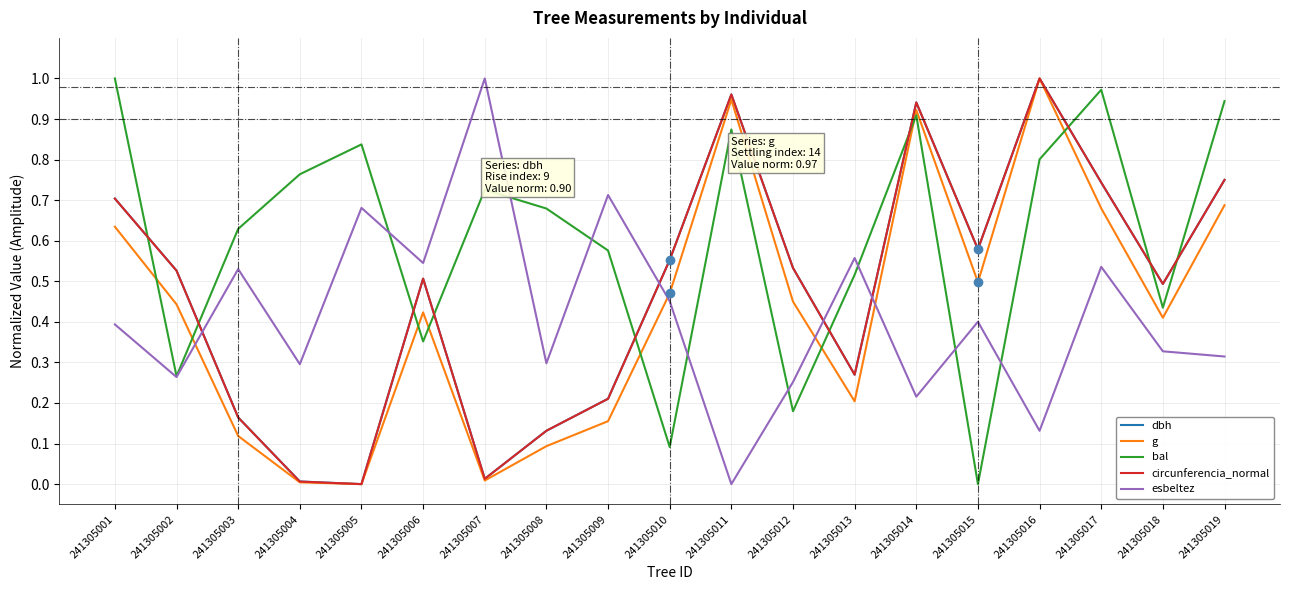

How many values in bal are above zero?

18